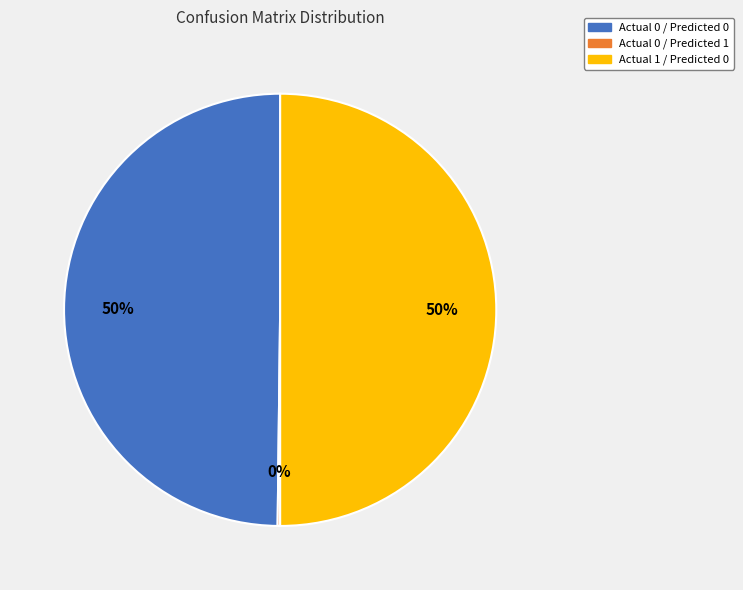

To the nearest percent, what is the difference between the largest and smallest slice percentages?

50%